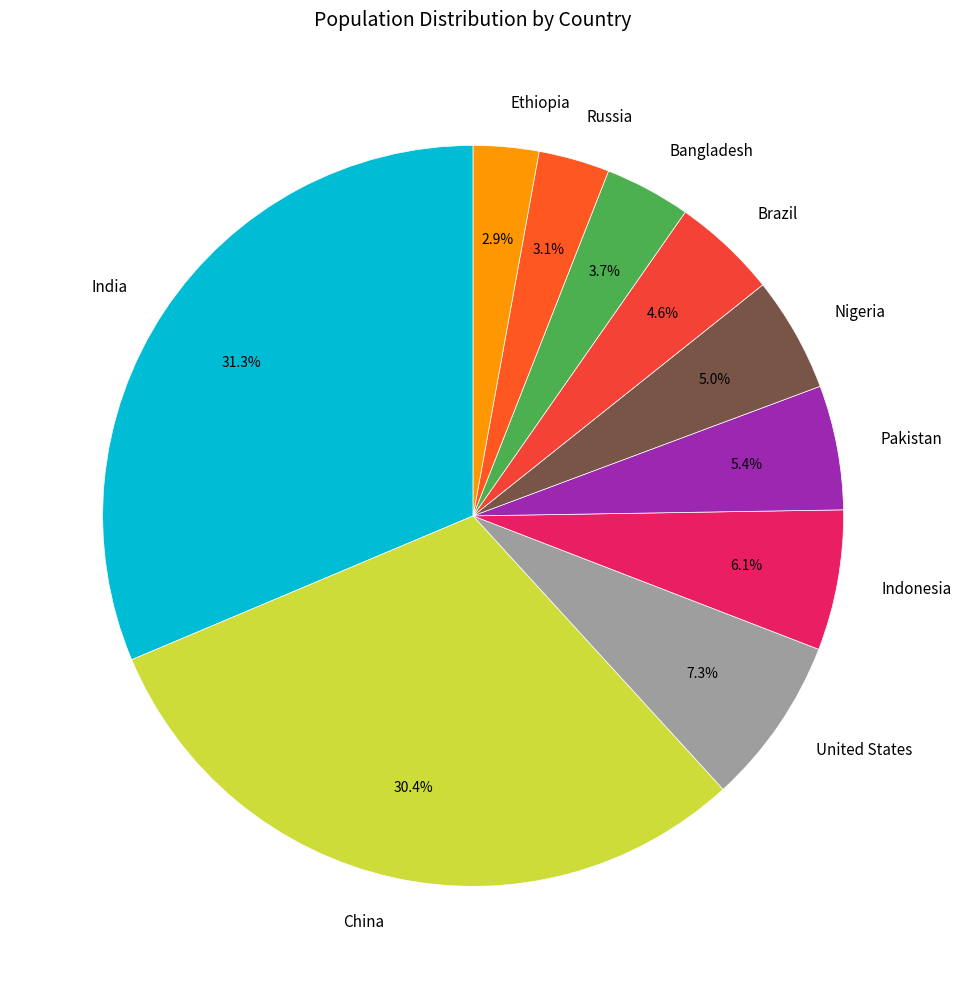

To the nearest percent, what portion does India represent?

31%